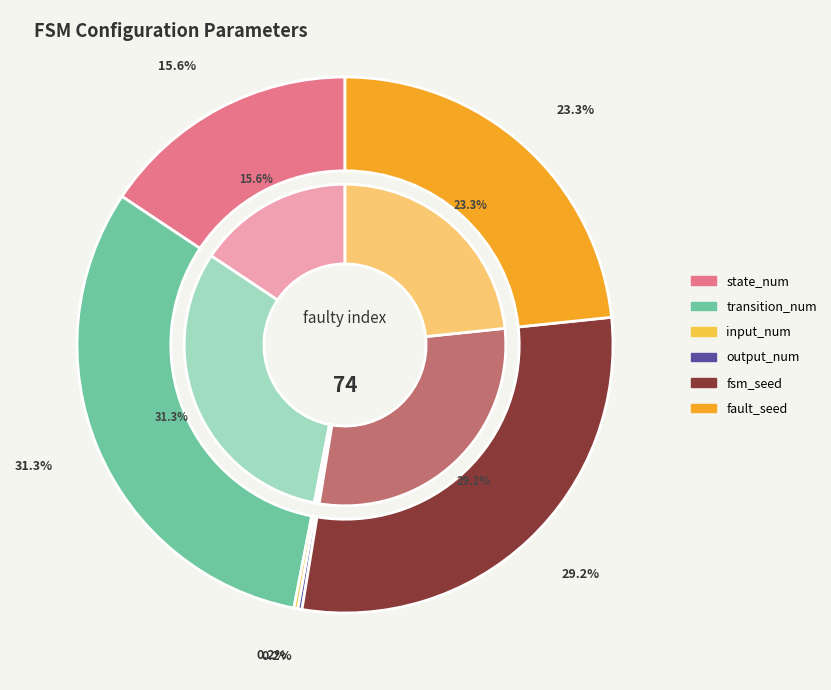

Is there any slice that represents more than half of the pie?

No